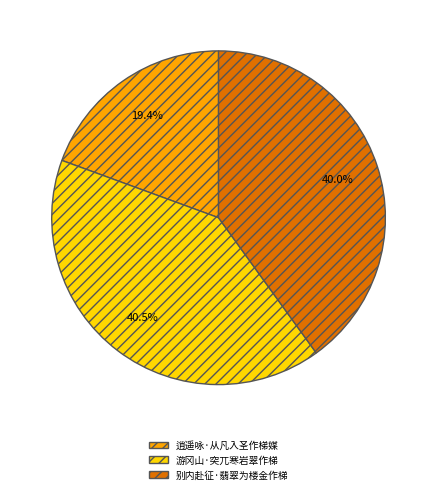

Is there any slice that represents more than half of the pie?

No